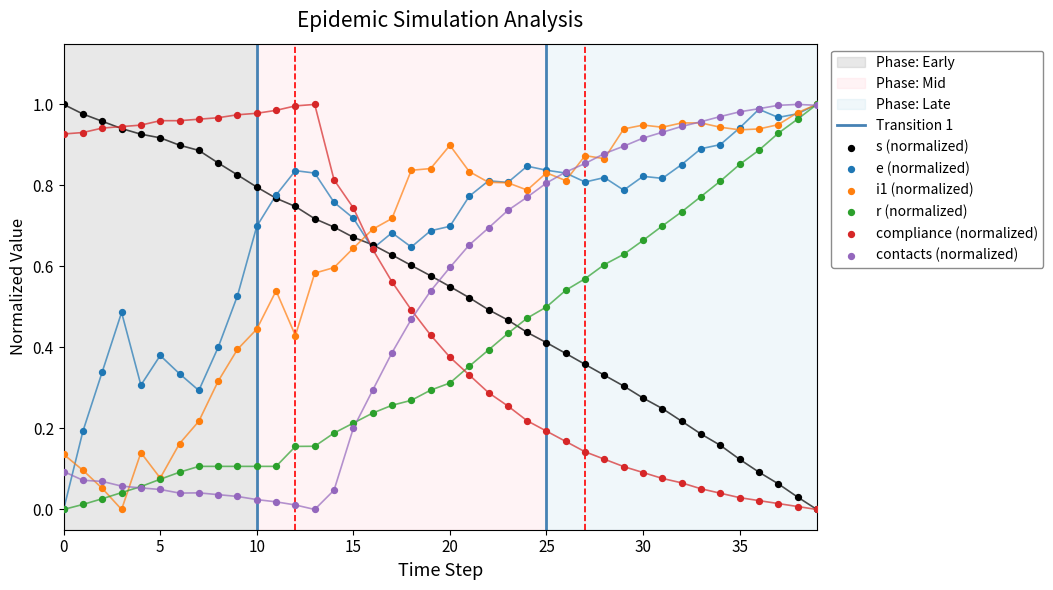

Which series reaches the minimum Y coordinate?

s